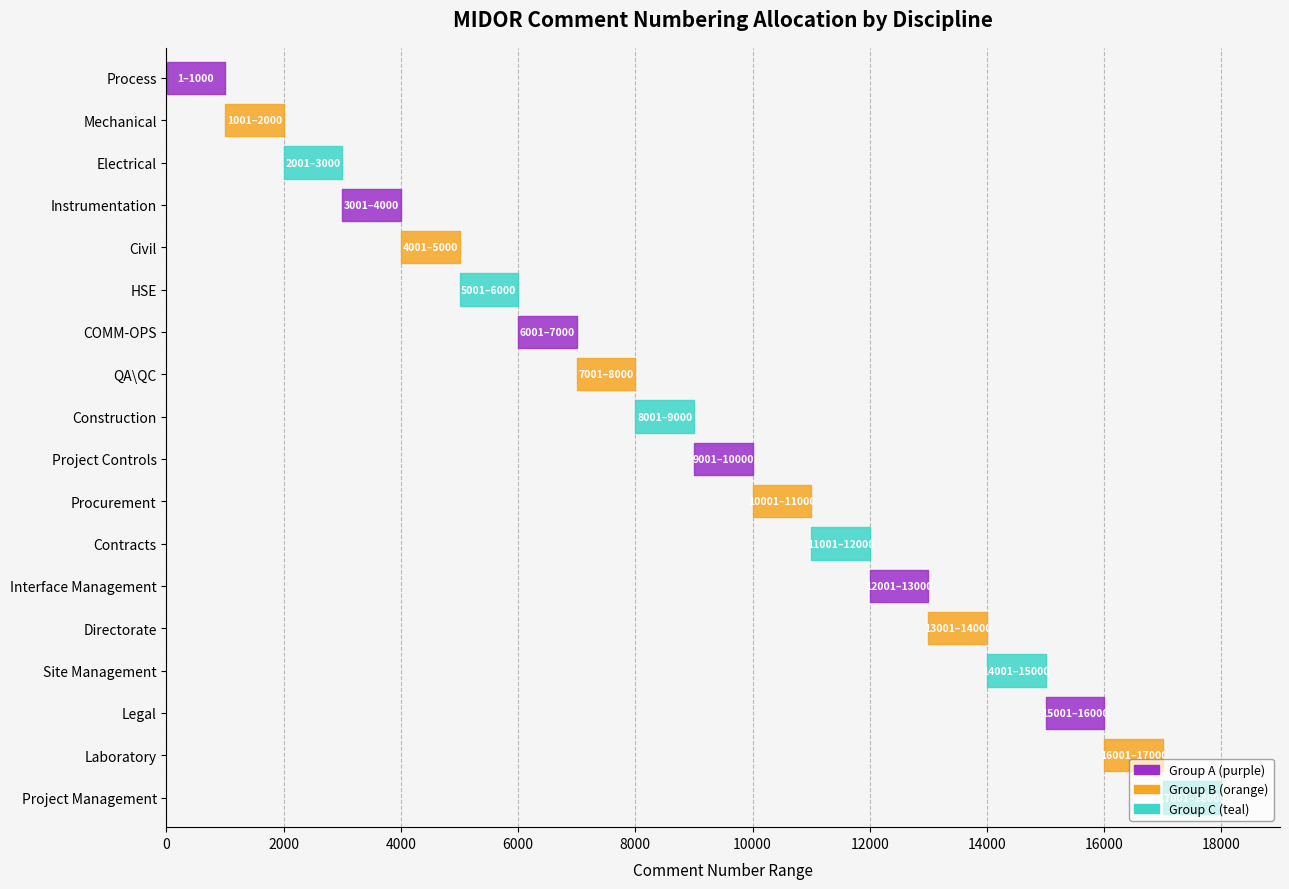

Reading right to left, transcribe all the data shown in this chart.

Start: Project Management=17001	Laboratory=16001	Legal=15001	Site Management=14001	Directorate=13001	Interface Management=12001	Contracts=11001	Procurement=10001	Project Controls=9001	Construction=8001	QA\QC=7001	COMM-OPS=6001	HSE=5001	Civil=4001	Instrumentation=3001	Electrical=2001	Mechanical=1001	Process=1
Finish: Project Management=18000	Laboratory=17000	Legal=16000	Site Management=15000	Directorate=14000	Interface Management=13000	Contracts=12000	Procurement=11000	Project Controls=10000	Construction=9000	QA\QC=8000	COMM-OPS=7000	HSE=6000	Civil=5000	Instrumentation=4000	Electrical=3000	Mechanical=2000	Process=1000